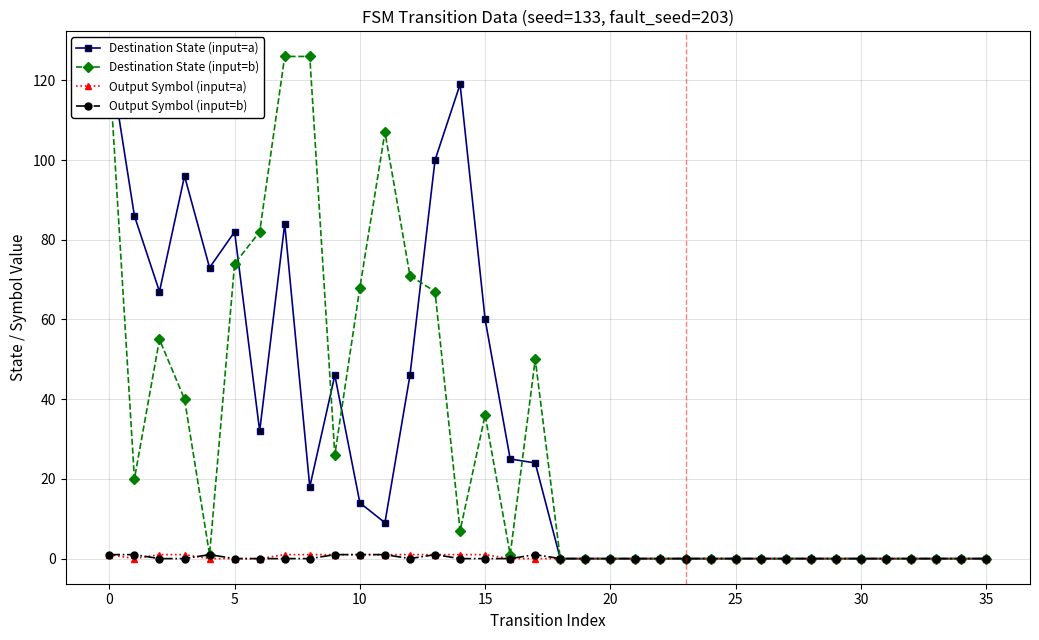

What is the maximum value shown in the chart?

126